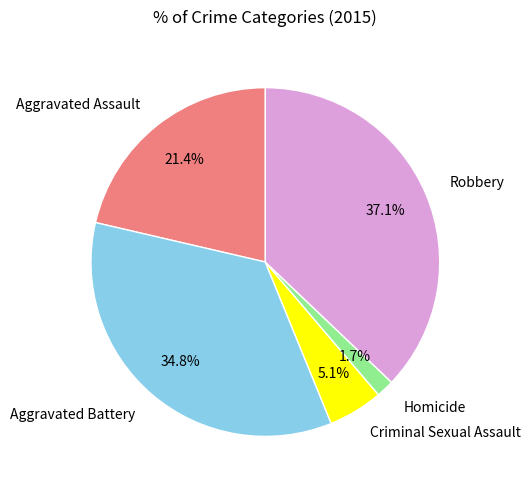

Is the sum of Criminal Sexual Assault and Aggravated Battery greater than half?

No